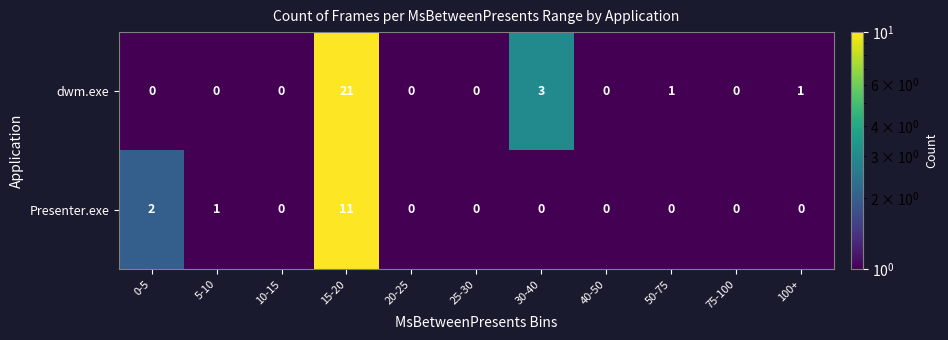

Is it true that Presenter.exe equals 0 at 30-40?

True